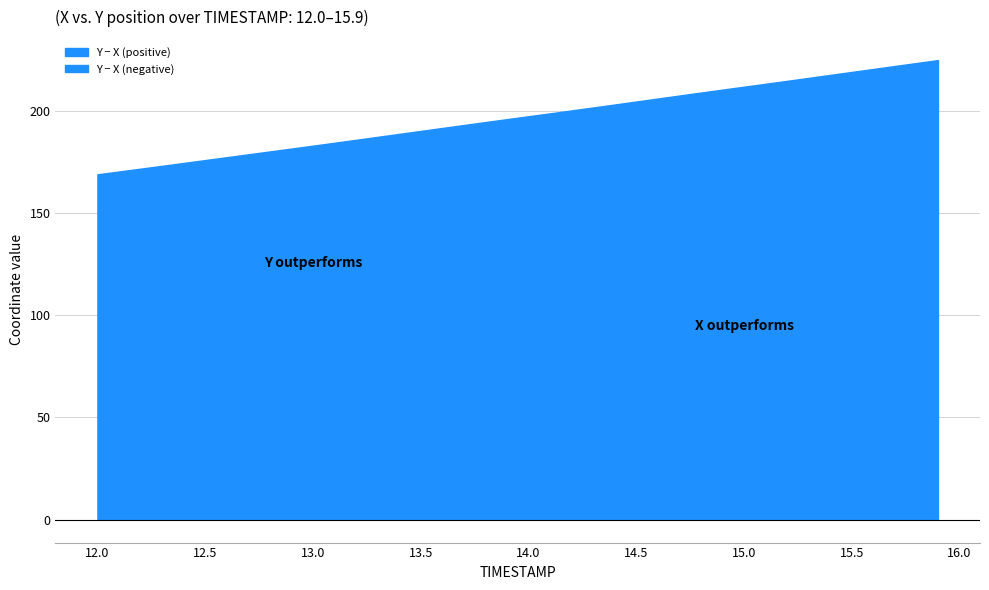

True or false: Y and X cross at least once.

False